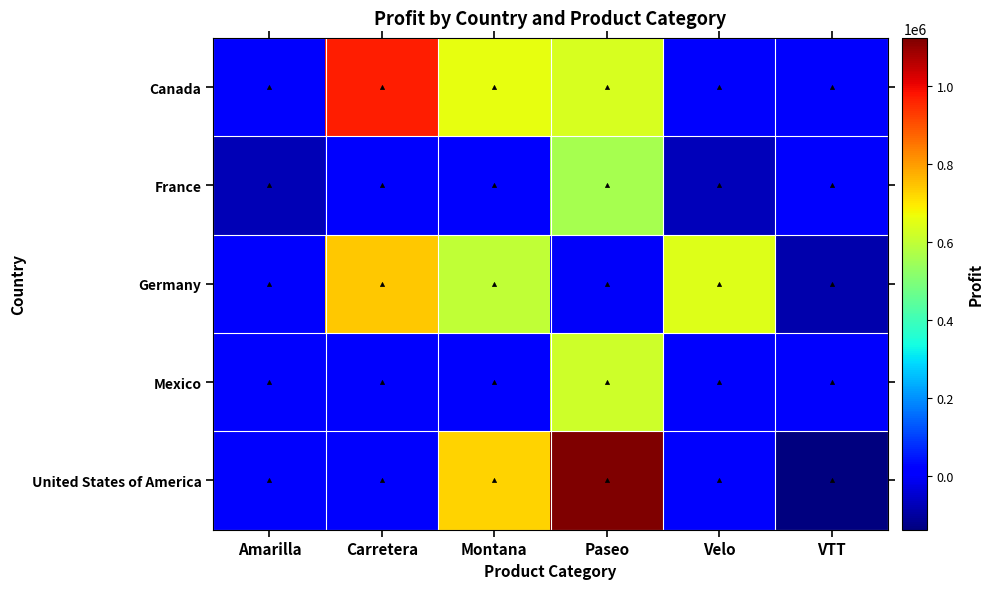

What is the total value across all series at Amarilla?

-78693.1